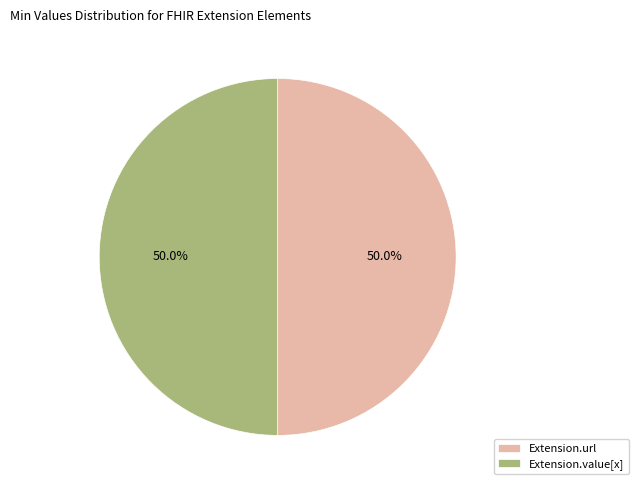

What is the ratio of the value at Extension.url to the value at Extension.value[x]?

1.0